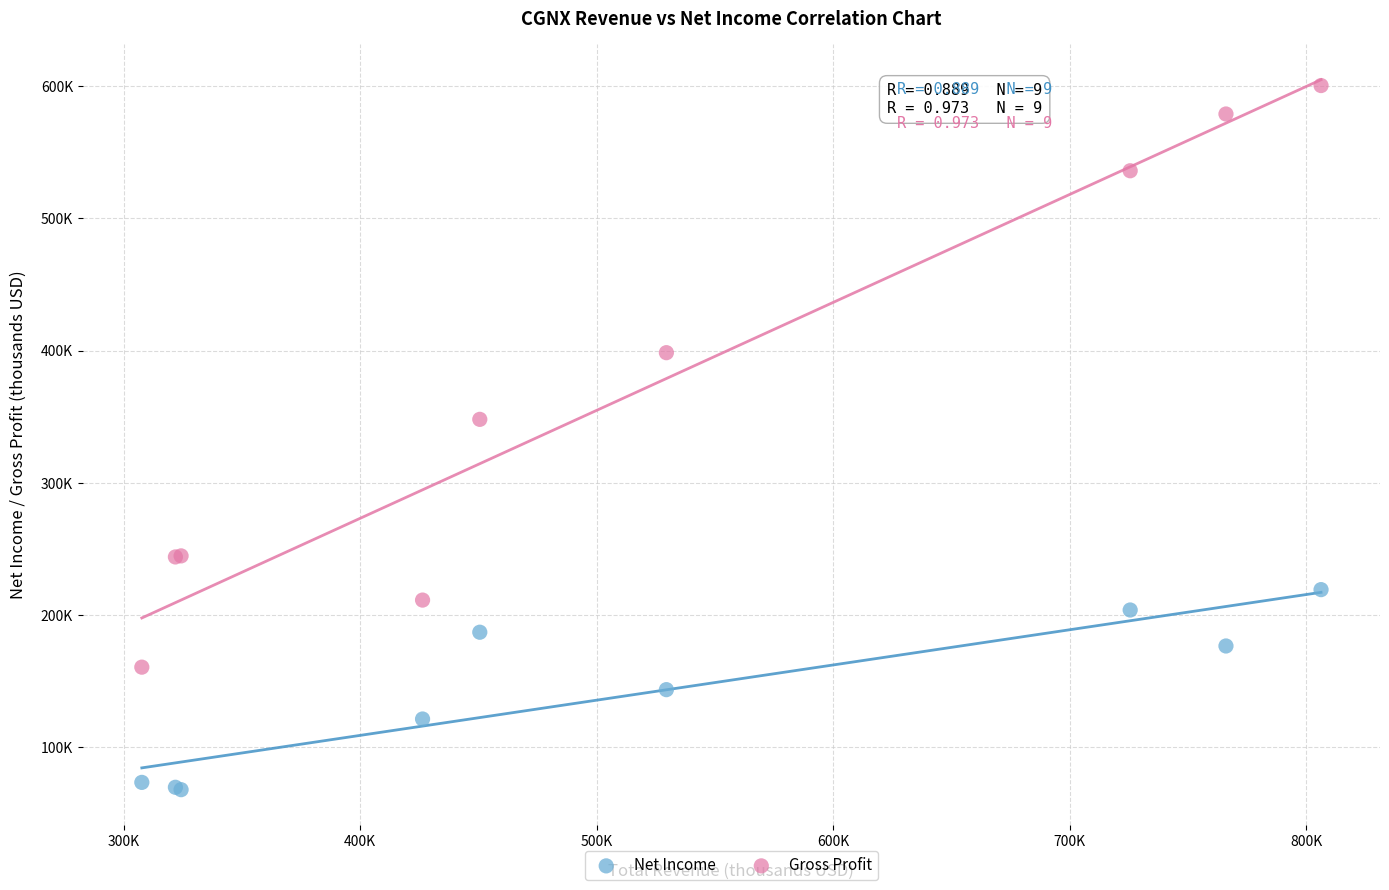

Which series contains the lowest Y value?

Net Income